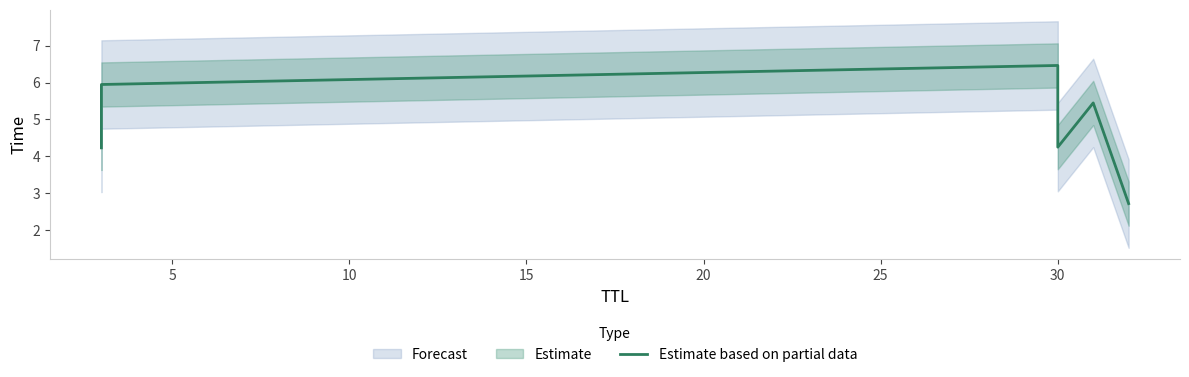

Does the chart have visible grid lines?

No